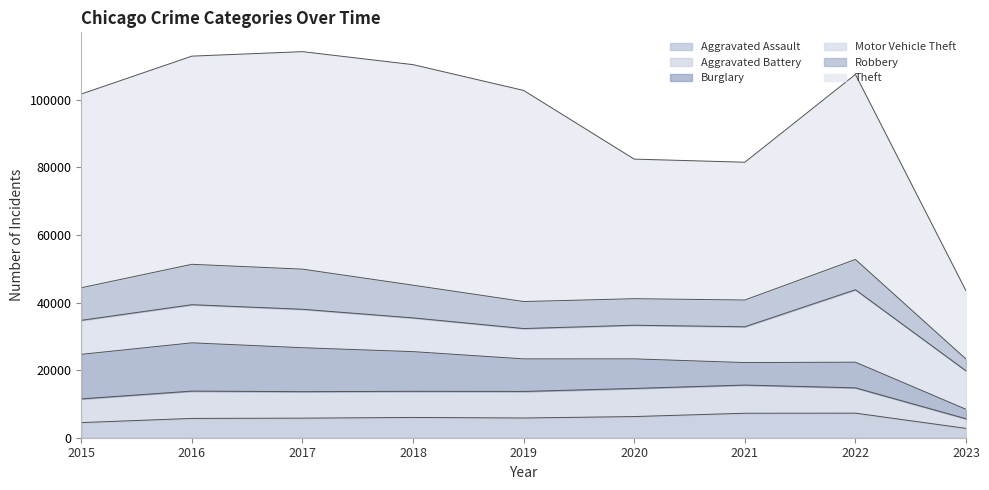

True or false: Theft has more than 2 points higher than both neighbors.

False